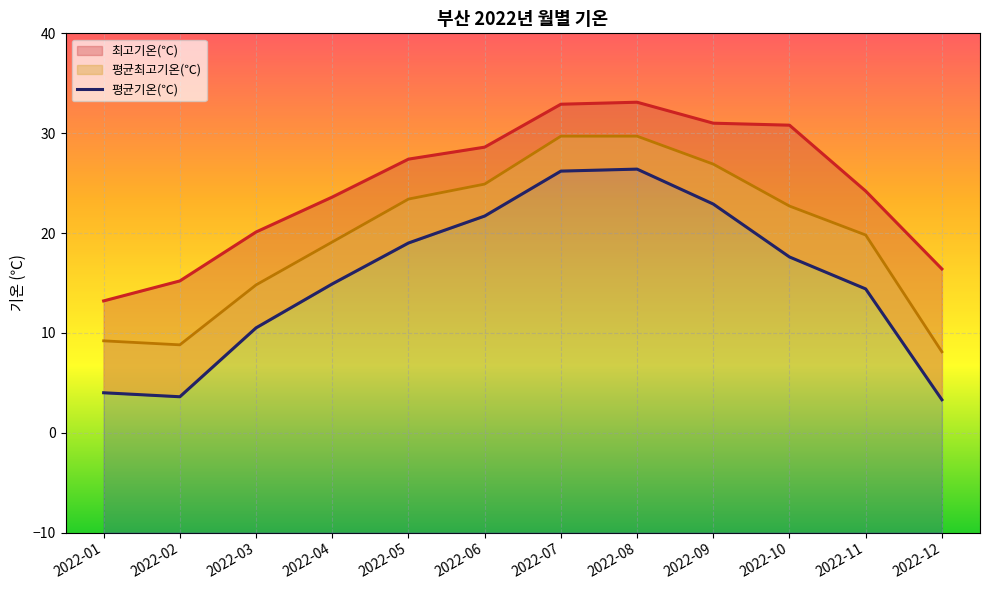

At which label does 평균기온(℃) reach its peak?

2022-08